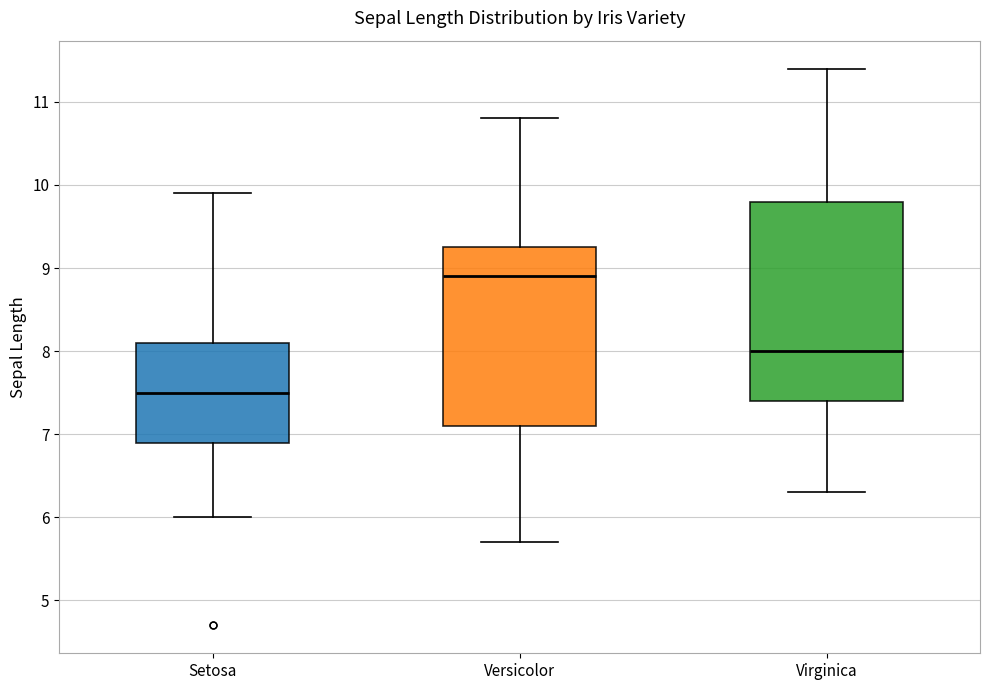

Which box has the highest median line?

Versicolor